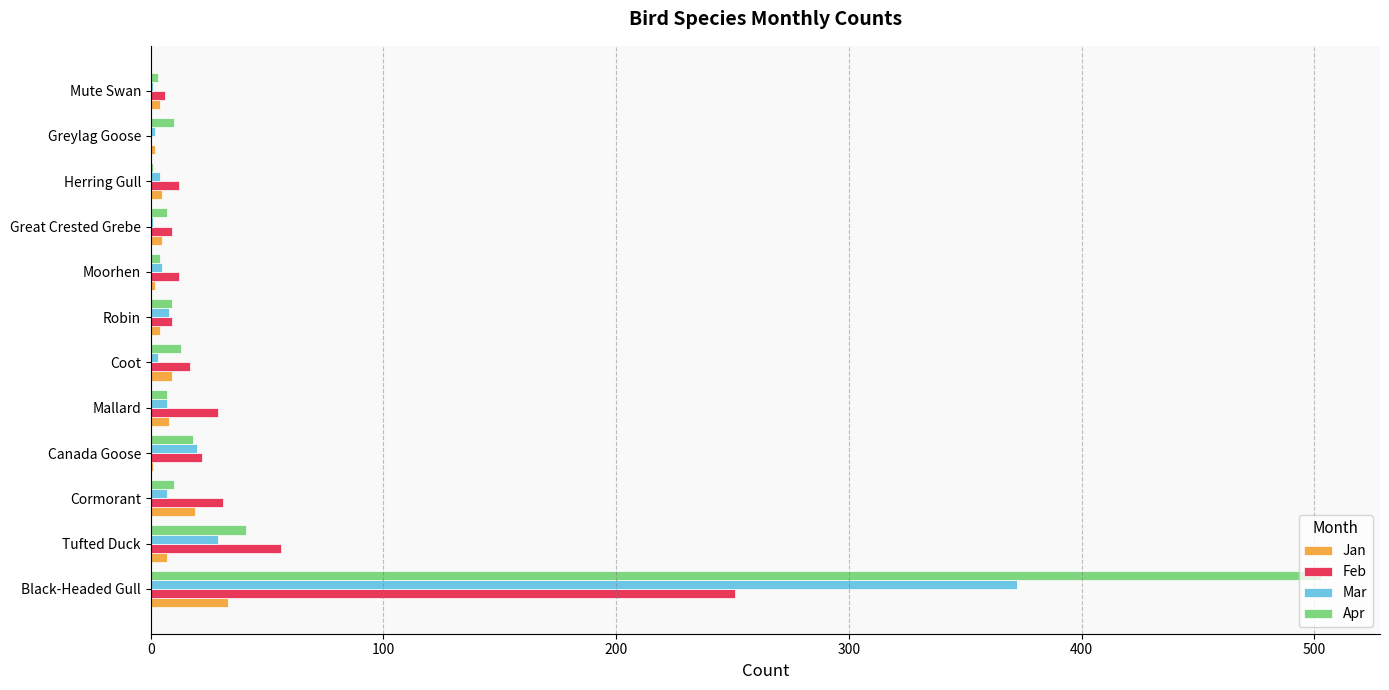

What is the sum of all Mar values?

459